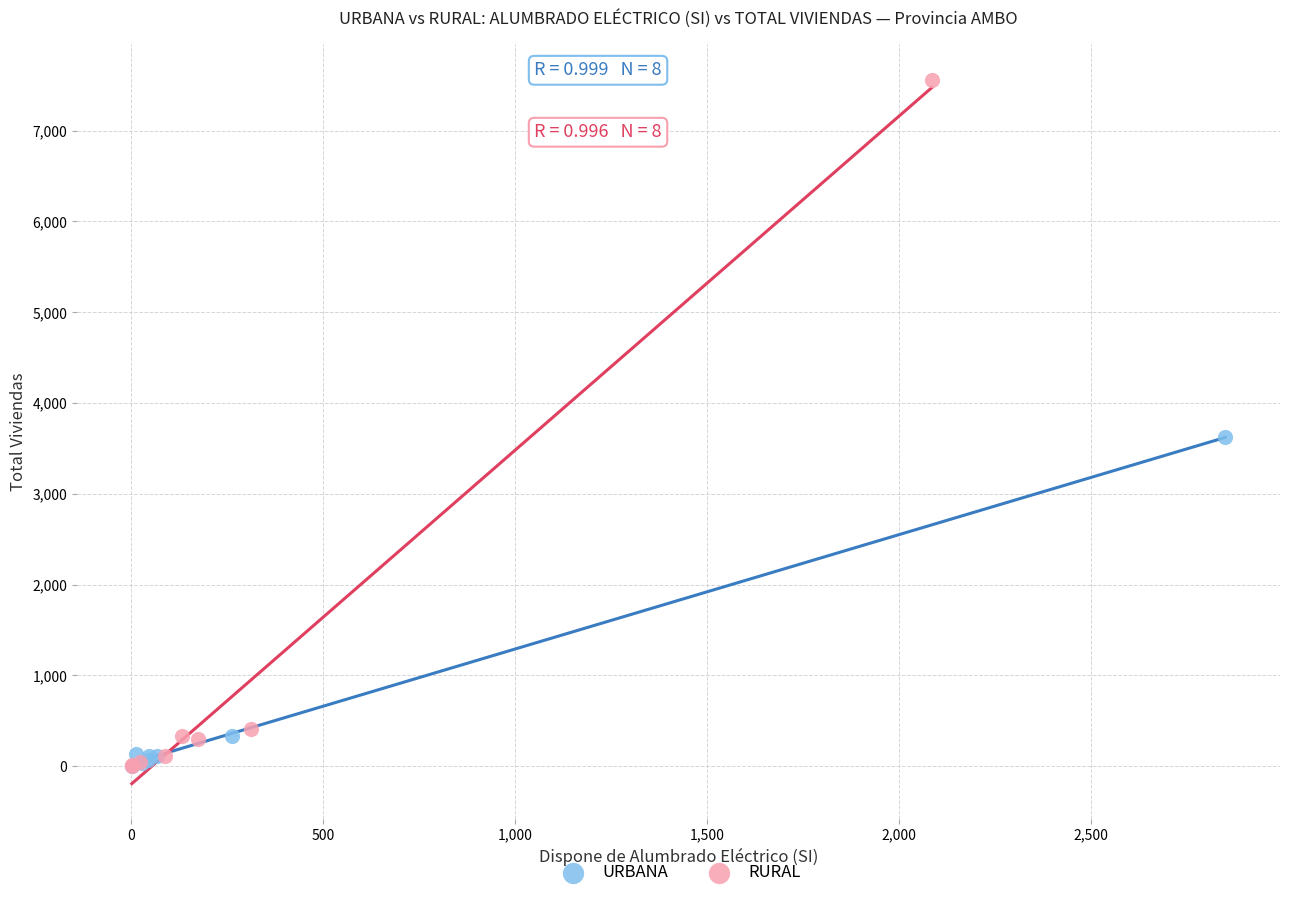

What are all the series names shown in the legend?

URBANA, RURAL